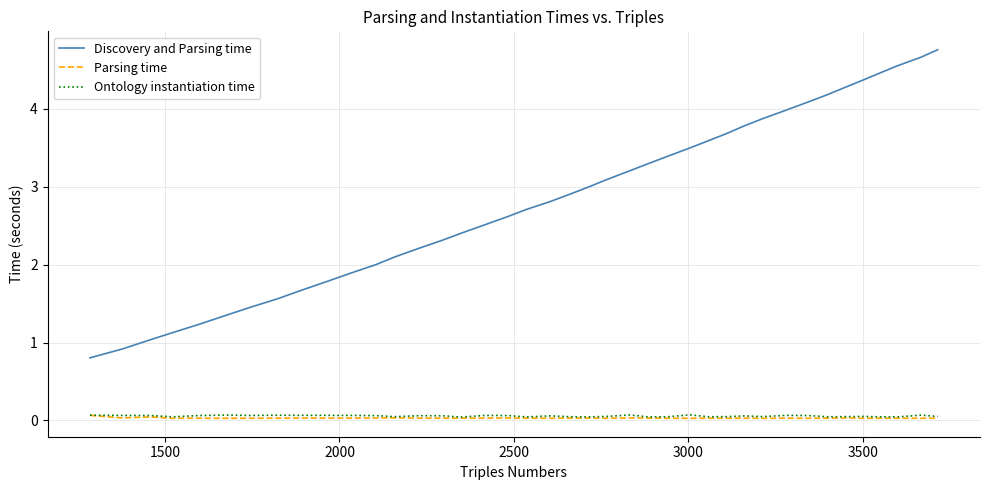

What is the maximum value shown in the chart?

4.8